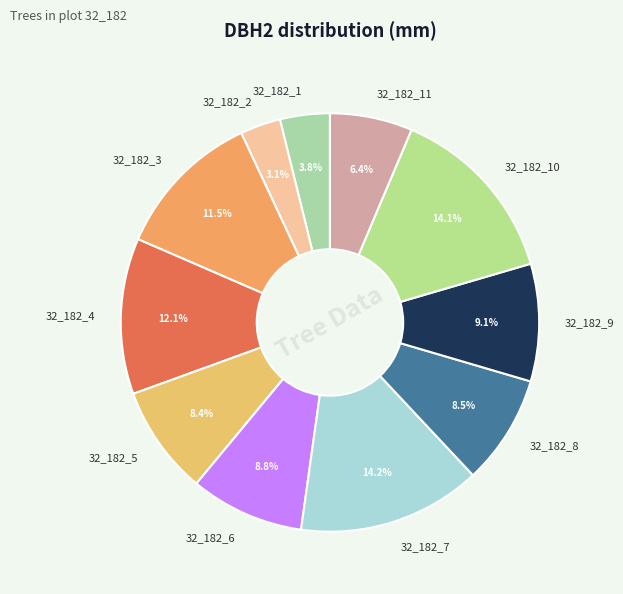

How many segments does this pie chart have?

11